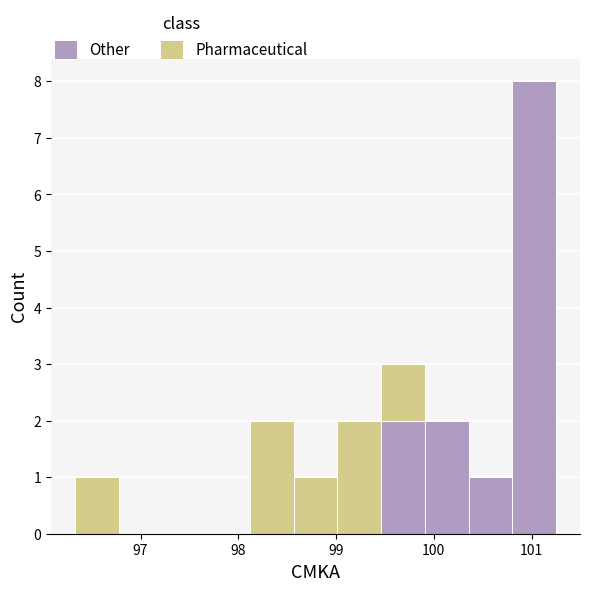

Reading left to right, transcribe this chart: for each stacked bar, give the range it covers on the x-axis and its total height. Neither the bar edges nor the heights are printed on the chart, so give them approximately, as read against the axes.

96.3 to 96.8: 1
96.8 to 97.2: 0
97.2 to 97.7: 0
97.7 to 98.1: 0
98.1 to 98.6: 2
98.6 to 99.0: 1
99.0 to 99.5: 2
99.5 to 99.9: 3
99.9 to 100.4: 2
100.4 to 100.8: 1
100.8 to 101.3: 8